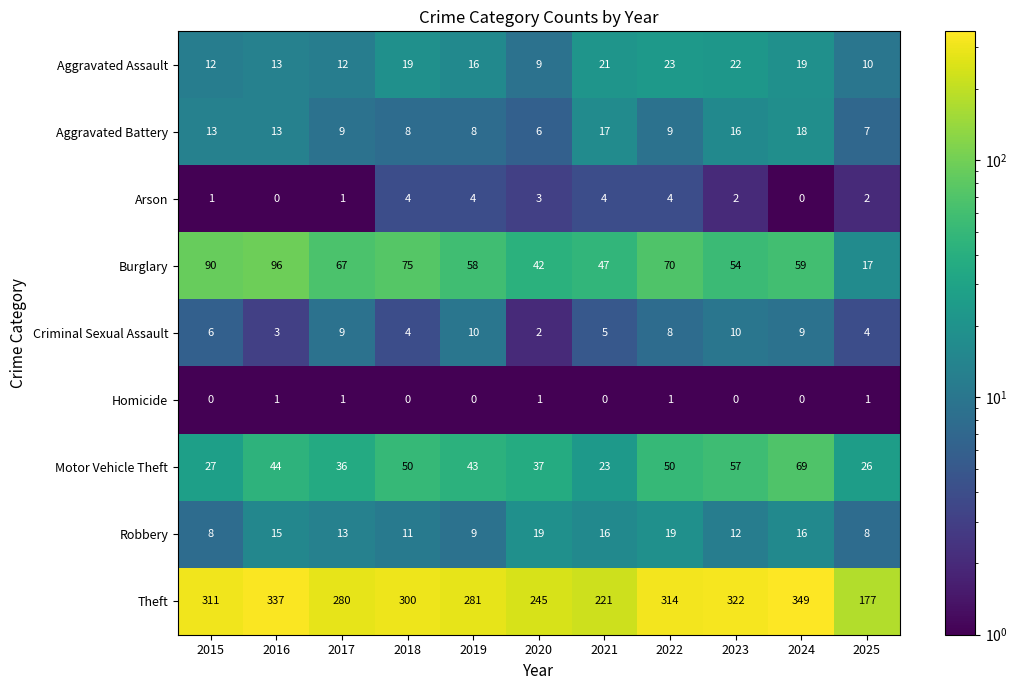

At how many categories does at least one series exceed 267?

8